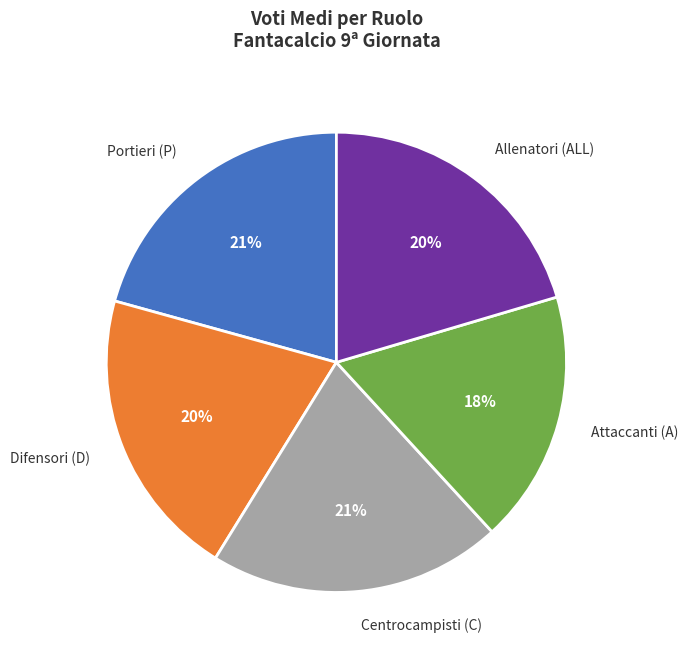

Does Attaccanti (A) account for over 50% of the chart?

No